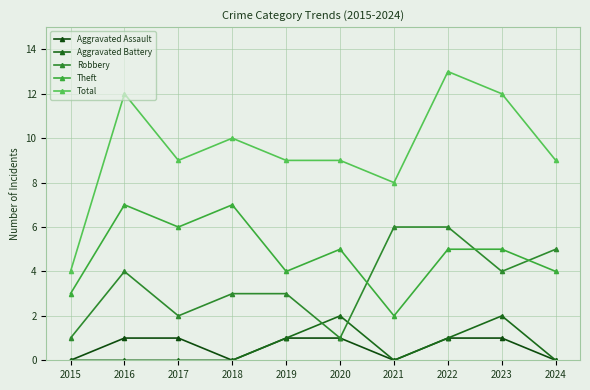

At 2018, list the series in order from smallest to largest.

Aggravated Assault, Aggravated Battery, Robbery, Theft, Total